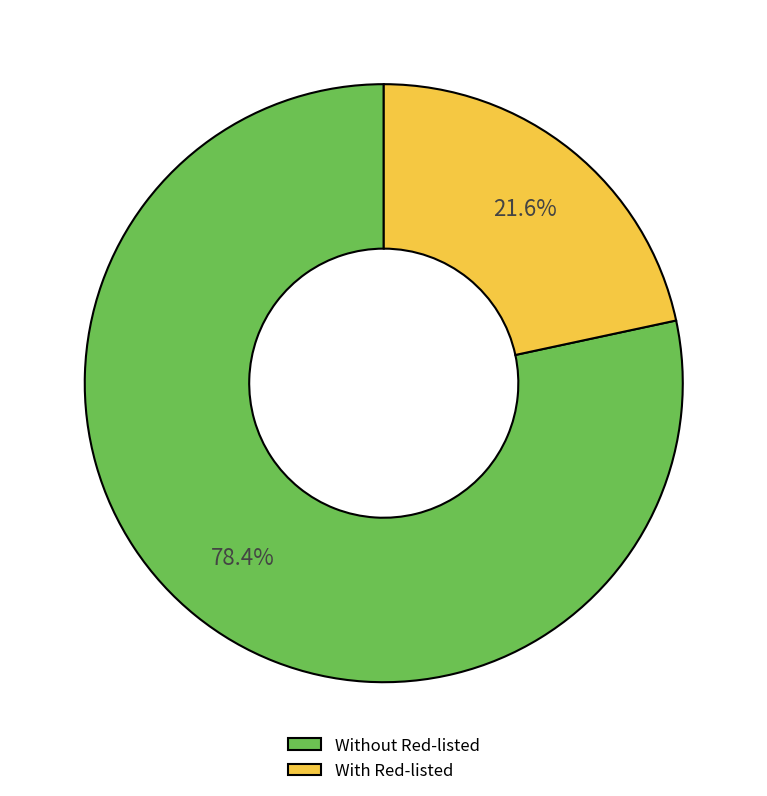

To the nearest percent, what is the average slice percentage?

50%